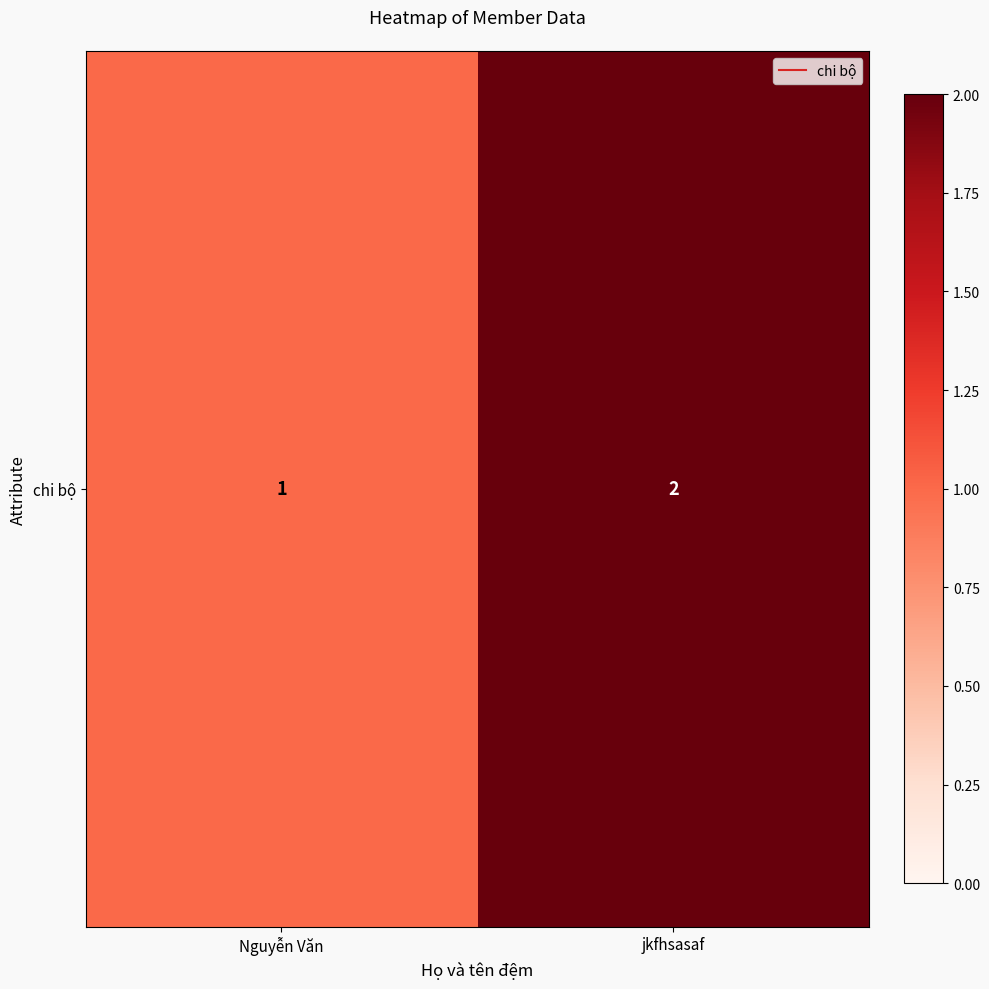

What is the smallest value displayed?

1